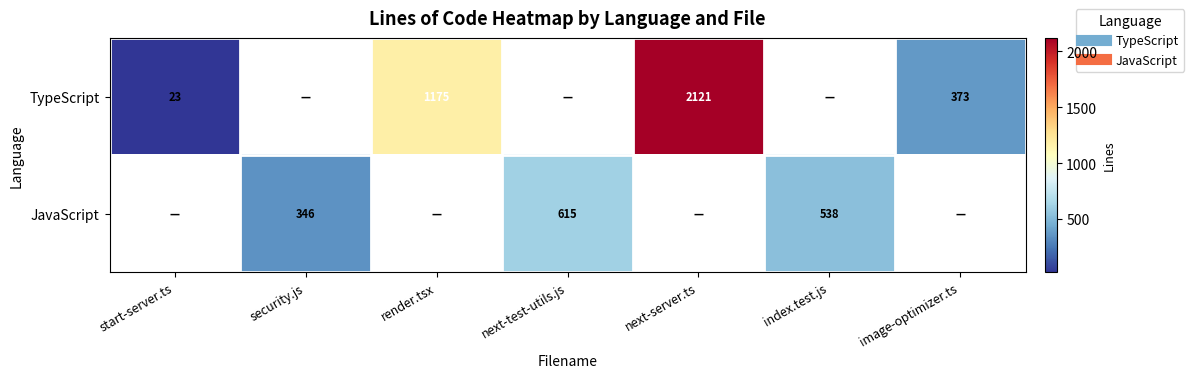

How many distinct data groups are displayed?

2